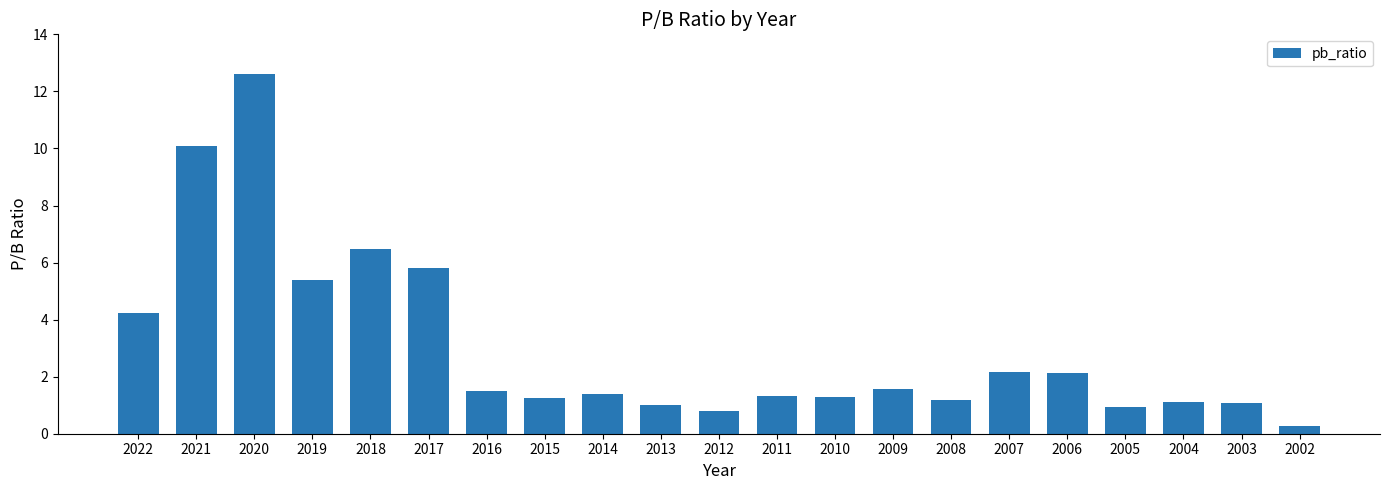

Which label corresponds to the smallest value in the chart?

2002